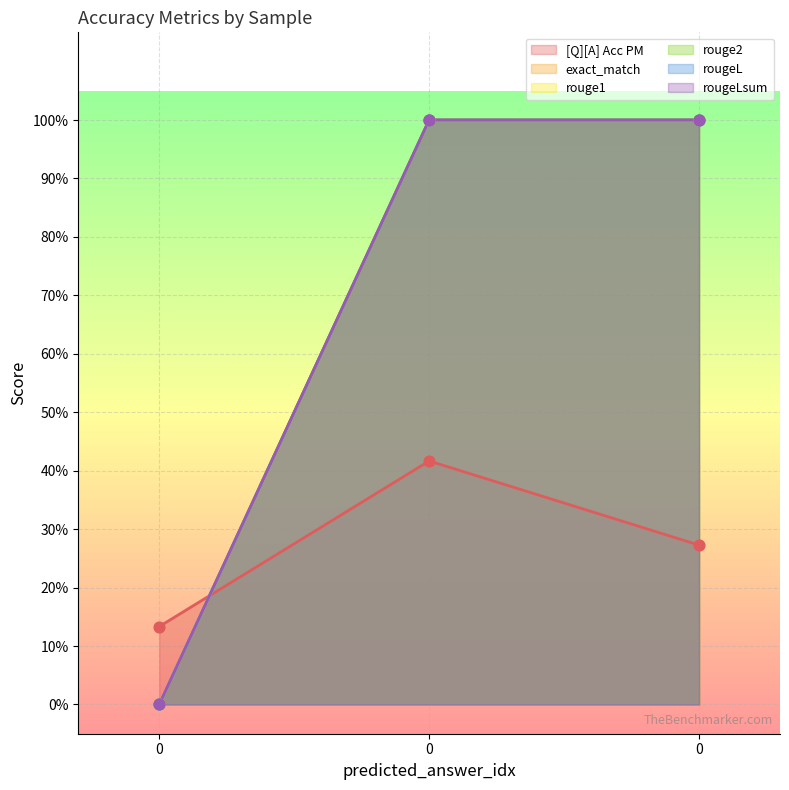

At how many categories does at least one series exceed 0?

3